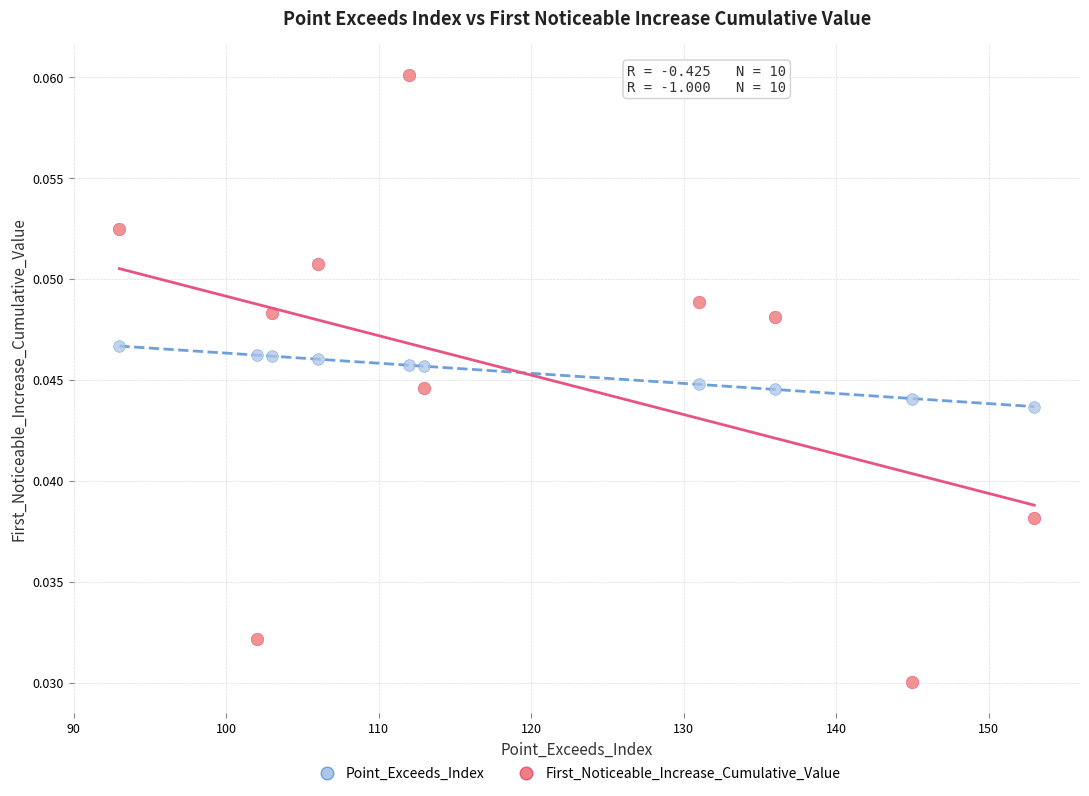

Across all data points, what is the range of X values (max minus min)?

60.0